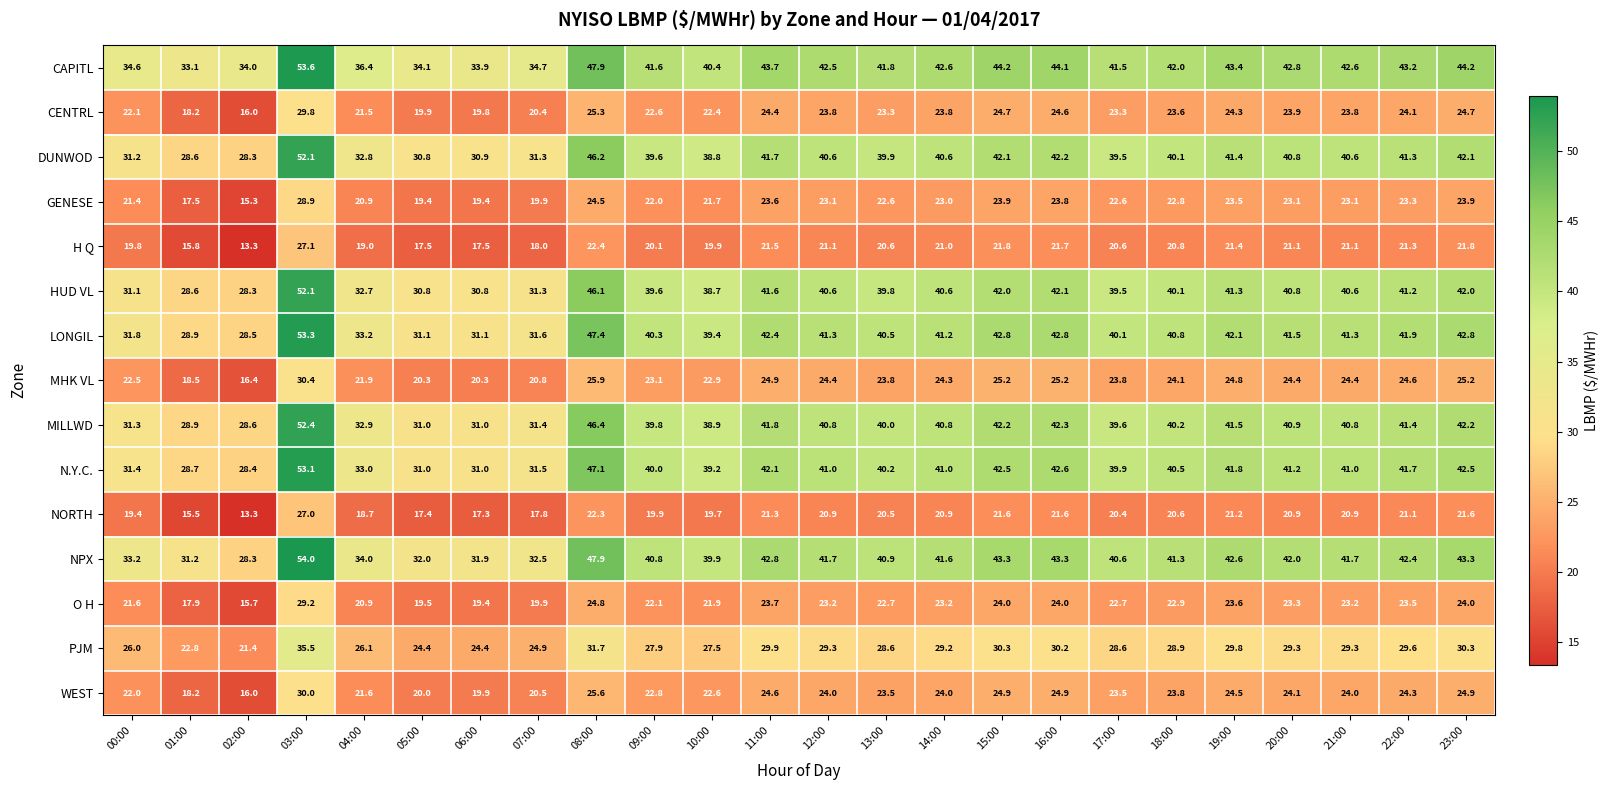

What is the sum of all LONGIL values?

938.1